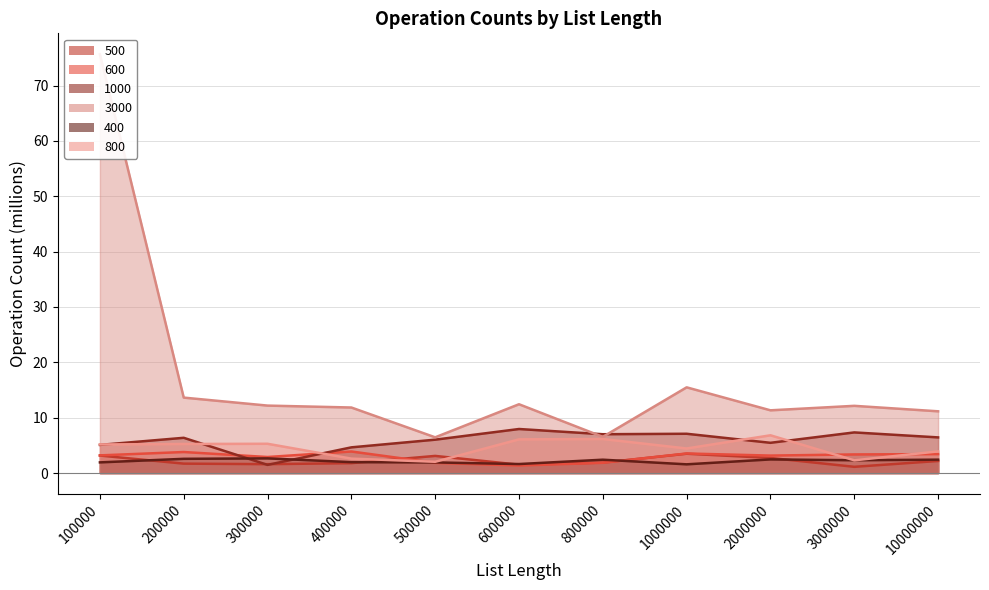

What is the difference between the 1000 values at 500000 and 10000000?

0.4